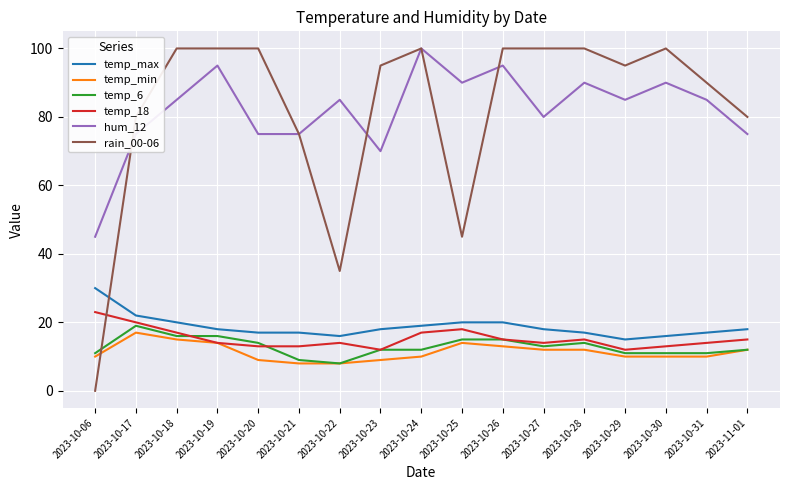

Read the temp_min value at 2023-10-24.

10